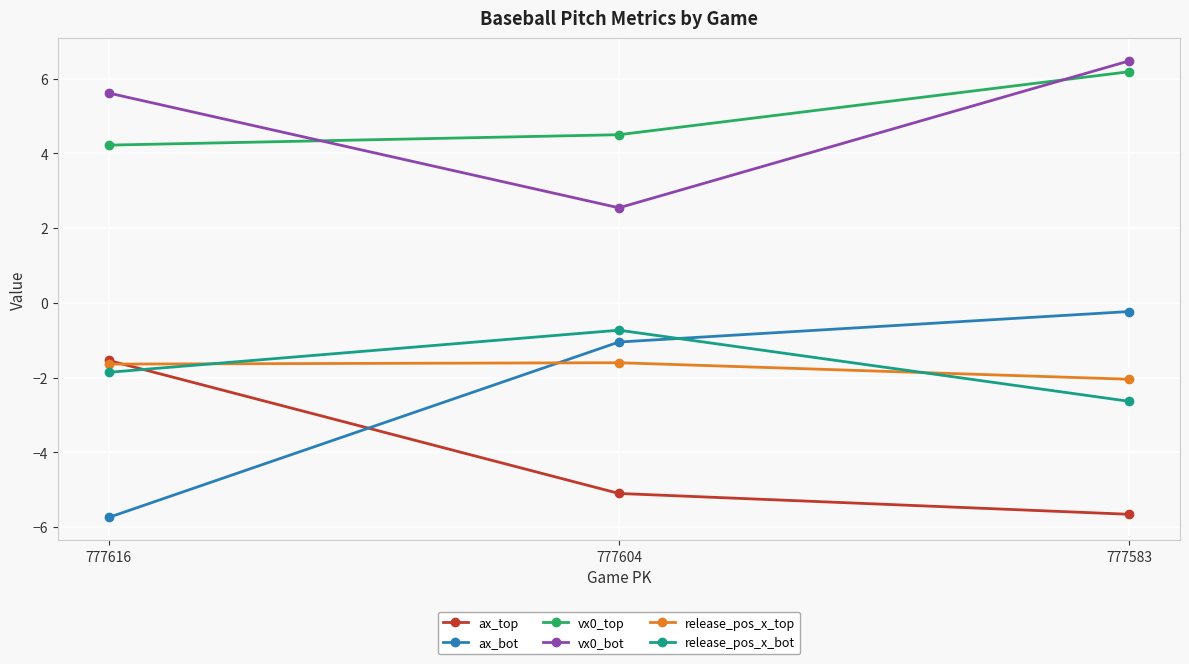

How many lines are shown in the chart?

6